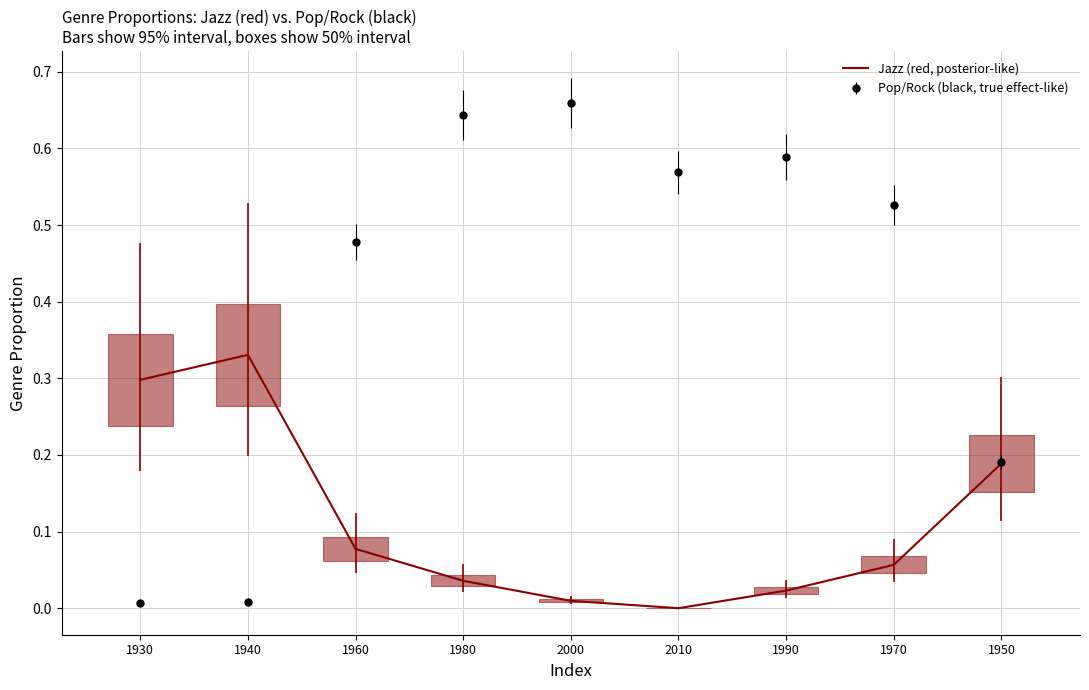

Is the value of Pop/Rock (black, true effect-like) at 2000 greater than the value of Jazz (red, posterior-like) at 2010?

Yes